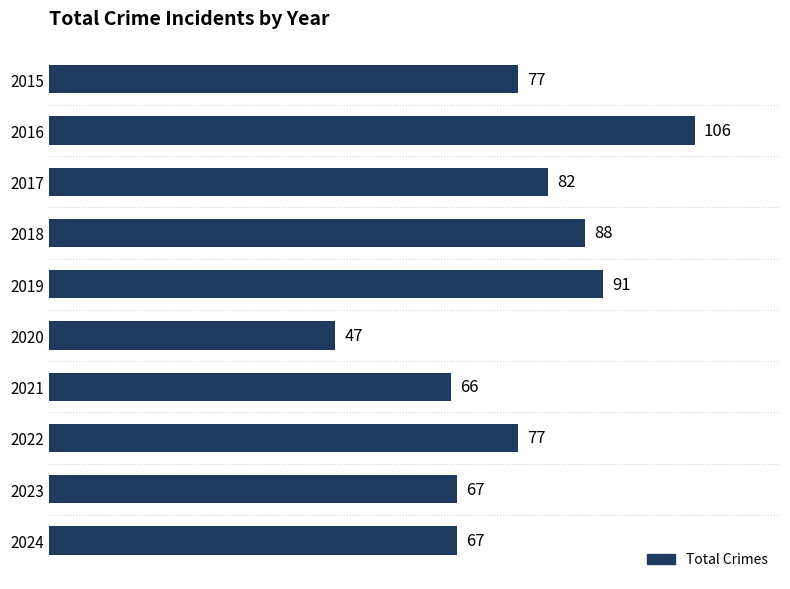

Between 2023 and 2022, which is larger?

2022